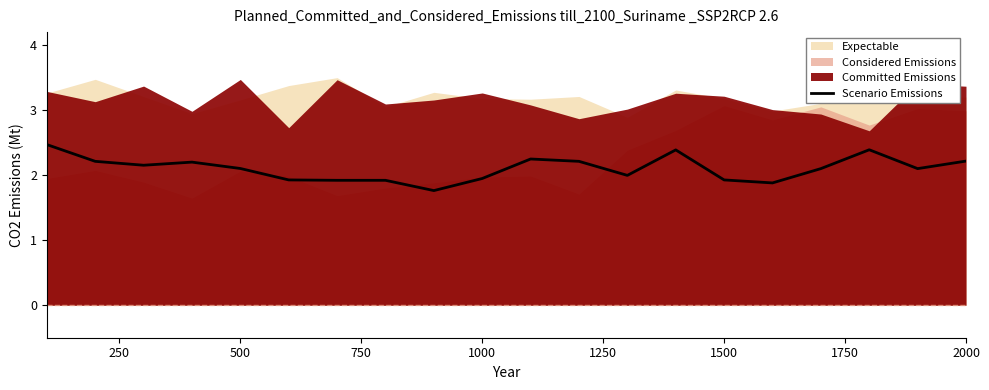

What is the value of the 4th point from the left?

2.2